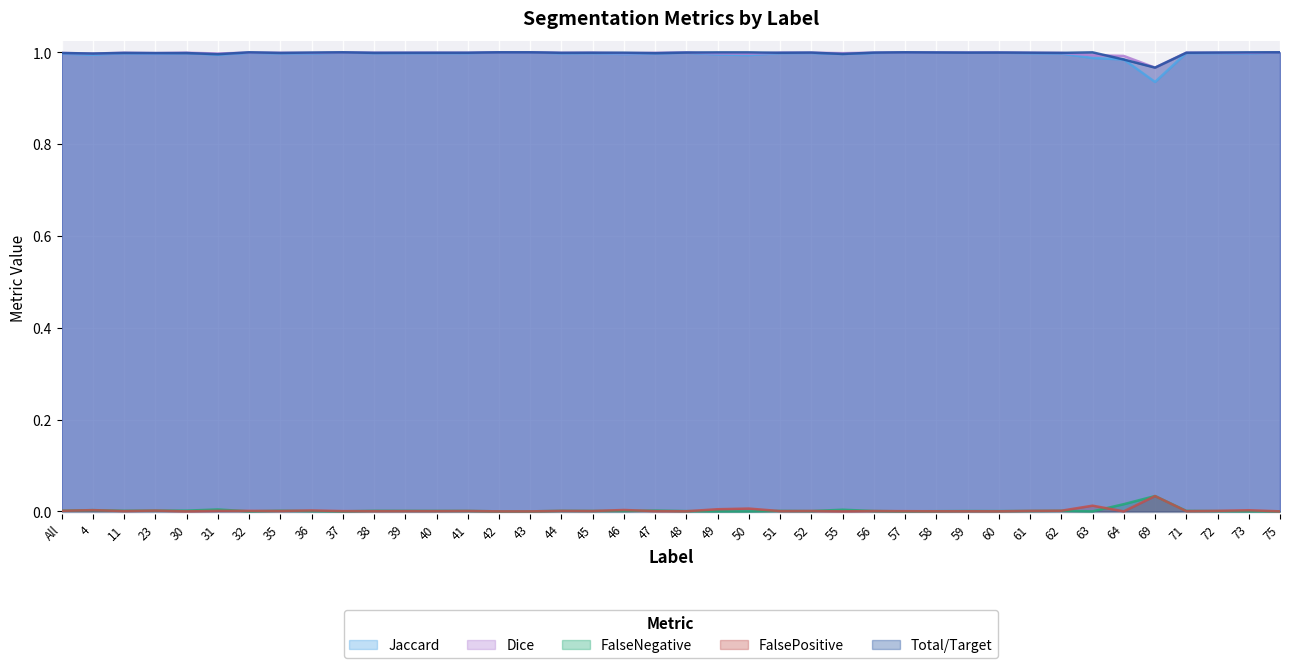

True or false: FalsePositive and Total/Target intersect in this chart.

False